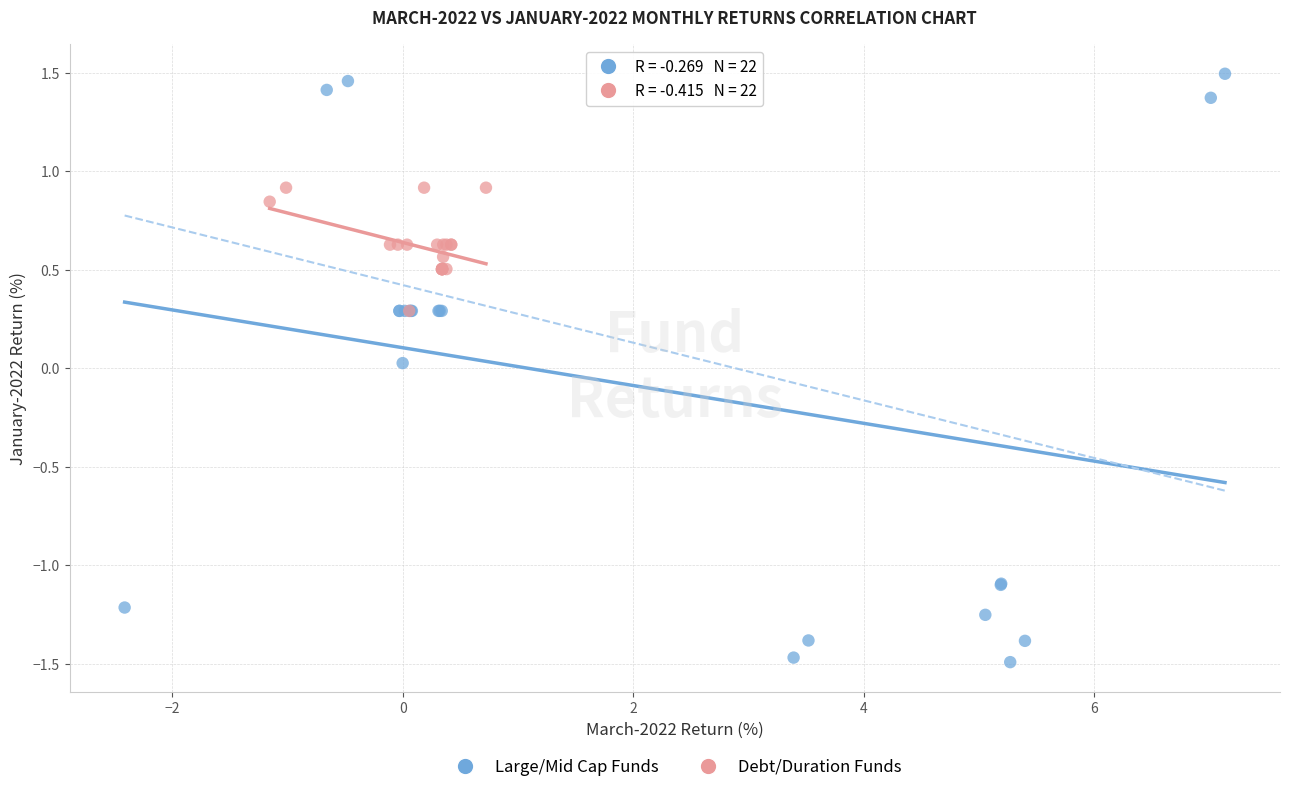

Which series contains the lowest Y value?

Large/Mid Cap Funds